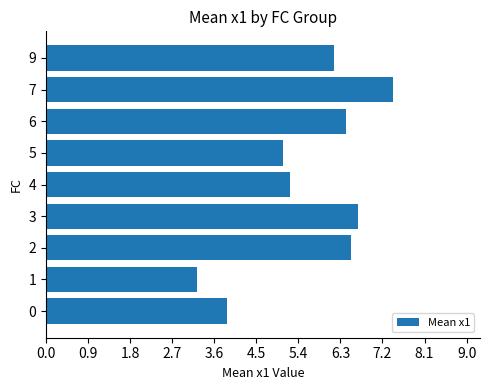

Is it true that the value at 7 is 7.4?

True